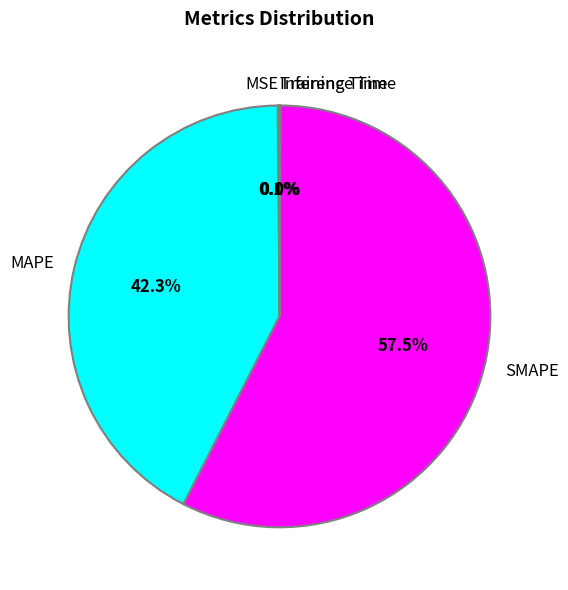

Which slice is the largest?

SMAPE